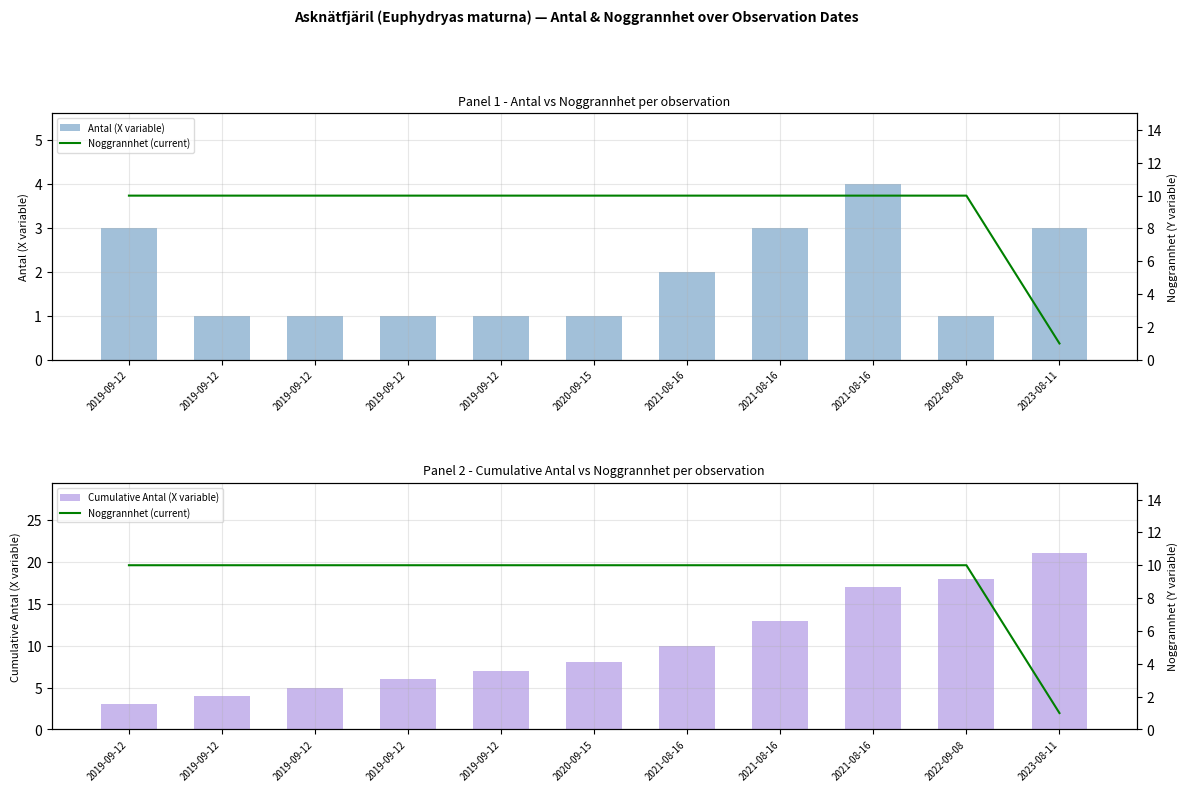

Reading left to right, what are all the values shown in this chart?

Antal (X variable): 3	1	1	1	1	1	2	3	4	1	3
Noggrannhet (current): 10	10	10	10	10	10	10	10	10	10	1
Cumulative Antal (X variable): 3	4	5	6	7	8	10	13	17	18	21